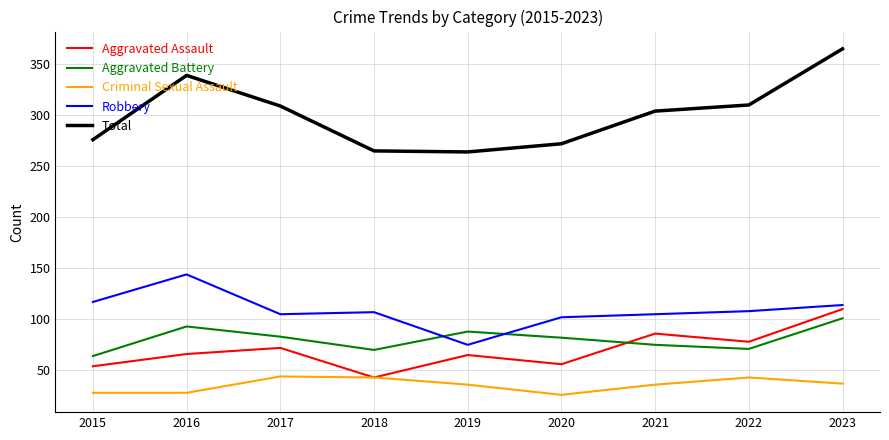

True or false: Total and Aggravated Battery intersect in this chart.

False